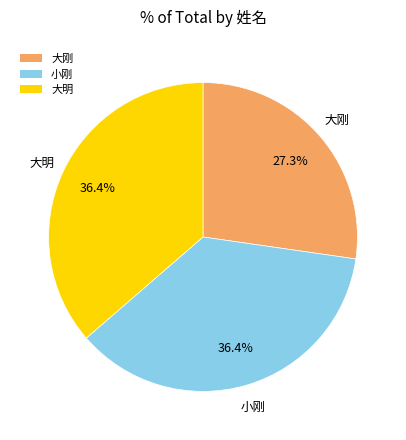

How many slices are in this pie chart?

3